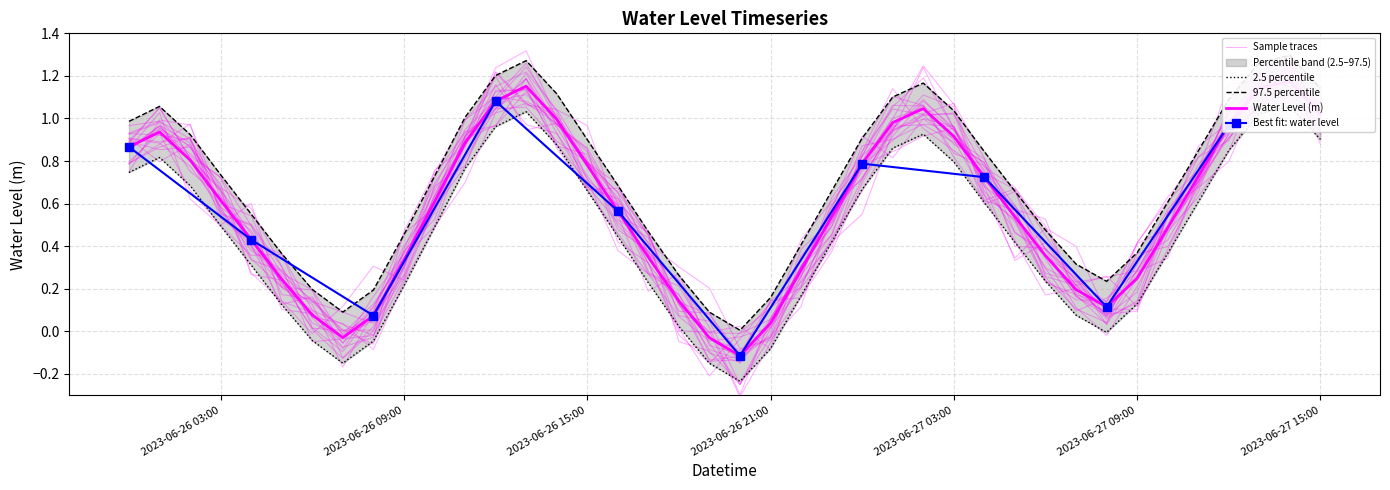

Between 2023-06-26 04:00 and 2023-06-26 21:00, which is larger?

2023-06-26 04:00